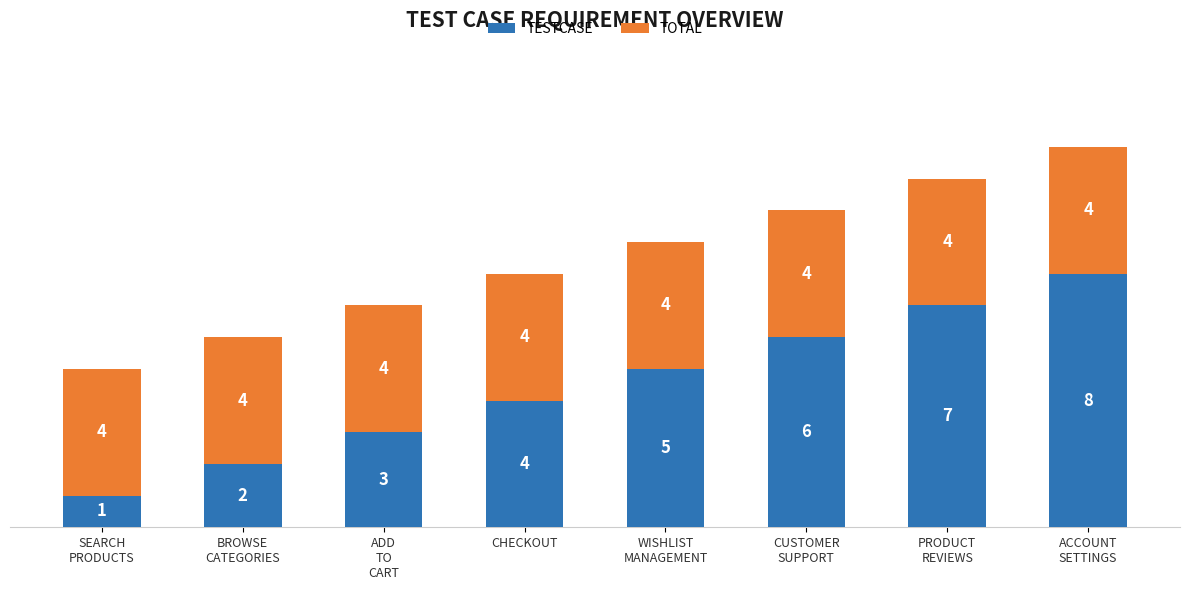

What is the sum of all TESTCASE values?

36